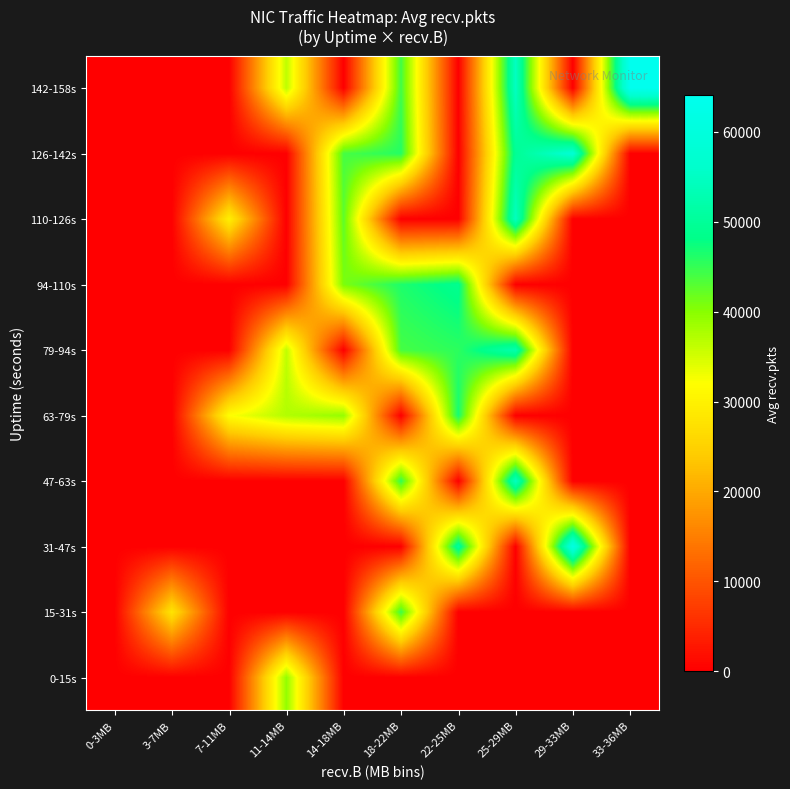

Reading left to right, list all the values displayed in this chart.

0-15s: 0-3MB=0.0	3-7MB=0.0	7-11MB=0.0	11-14MB=39285.0	14-18MB=0.0	18-22MB=0.0	22-25MB=0.0	25-29MB=0.0	29-33MB=0.0	33-36MB=0.0
15-31s: 0-3MB=0.0	3-7MB=27964.0	7-11MB=0.0	11-14MB=0.0	14-18MB=0.0	18-22MB=44434.7	22-25MB=0.0	25-29MB=0.0	29-33MB=0.0	33-36MB=0.0
31-47s: 0-3MB=0.0	3-7MB=0.0	7-11MB=0.0	11-14MB=0.0	14-18MB=0.0	18-22MB=0.0	22-25MB=50687.7	25-29MB=0.0	29-33MB=61475.0	33-36MB=0.0
47-63s: 0-3MB=0.0	3-7MB=0.0	7-11MB=0.0	11-14MB=0.0	14-18MB=0.0	18-22MB=45044.3	22-25MB=0.0	25-29MB=54827.0	29-33MB=0.0	33-36MB=0.0
63-79s: 0-3MB=0.0	3-7MB=0.0	7-11MB=31955.0	11-14MB=37257.0	14-18MB=39182.0	18-22MB=0.0	22-25MB=46924.0	25-29MB=0.0	29-33MB=0.0	33-36MB=0.0
79-94s: 0-3MB=0.0	3-7MB=0.0	7-11MB=0.0	11-14MB=36251.0	14-18MB=0.0	18-22MB=43991.0	22-25MB=45514.0	25-29MB=52614.0	29-33MB=0.0	33-36MB=0.0
94-110s: 0-3MB=0.0	3-7MB=0.0	7-11MB=0.0	11-14MB=0.0	14-18MB=40870.0	18-22MB=46333.5	22-25MB=48955.0	25-29MB=0.0	29-33MB=0.0	33-36MB=0.0
110-126s: 0-3MB=0.0	3-7MB=0.0	7-11MB=29716.0	11-14MB=0.0	14-18MB=42567.0	18-22MB=0.0	22-25MB=0.0	25-29MB=54605.0	29-33MB=0.0	33-36MB=0.0
126-142s: 0-3MB=0.0	3-7MB=0.0	7-11MB=0.0	11-14MB=0.0	14-18MB=43937.0	18-22MB=45942.0	22-25MB=0.0	25-29MB=49633.0	29-33MB=57665.0	33-36MB=0.0
142-158s: 0-3MB=0.0	3-7MB=0.0	7-11MB=0.0	11-14MB=36444.0	14-18MB=0.0	18-22MB=44228.0	22-25MB=0.0	25-29MB=54823.0	29-33MB=0.0	33-36MB=64122.0